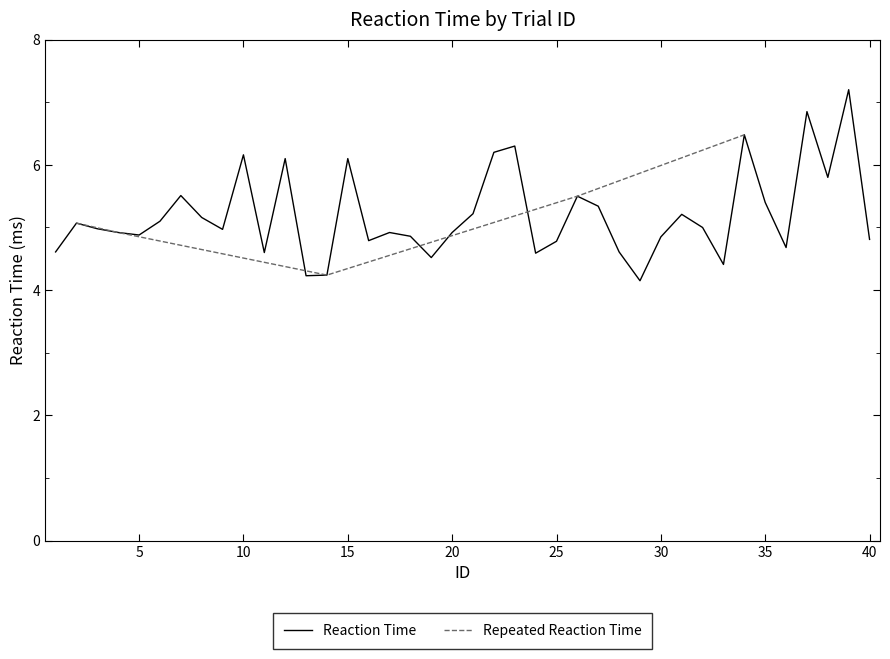

What is the difference between the values at 1 and 10?

1.5